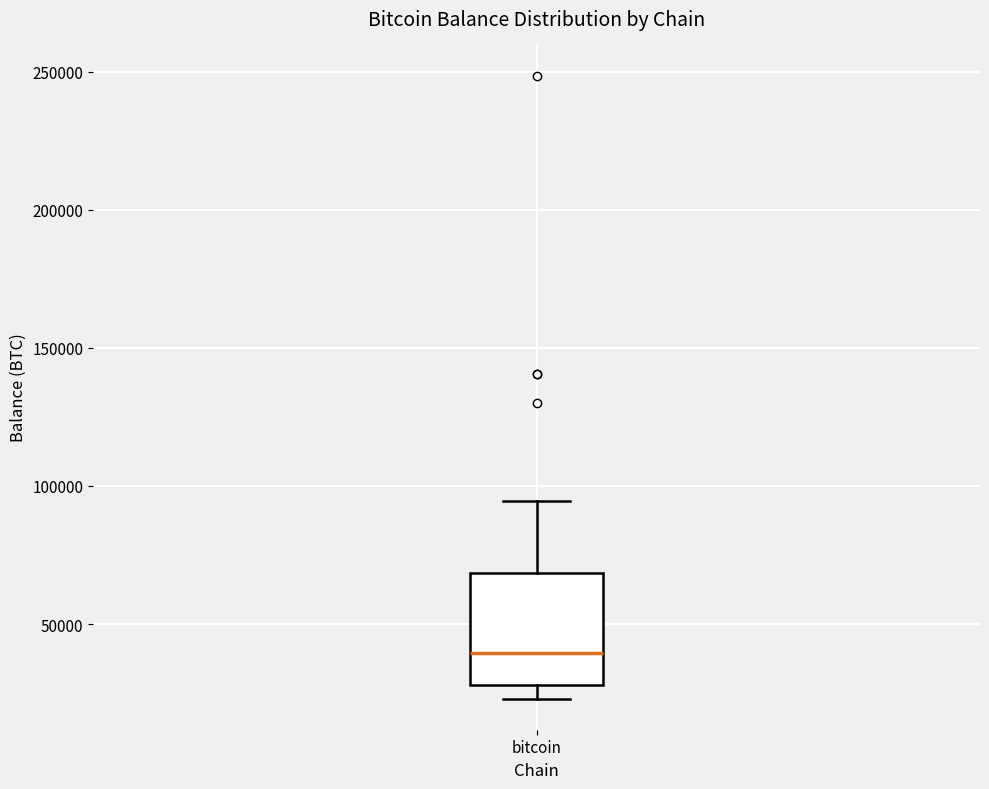

Where is the lower edge of the box for bitcoin on the y-axis? The values are not printed on the chart, so give them approximately, as read against the axis.

30000